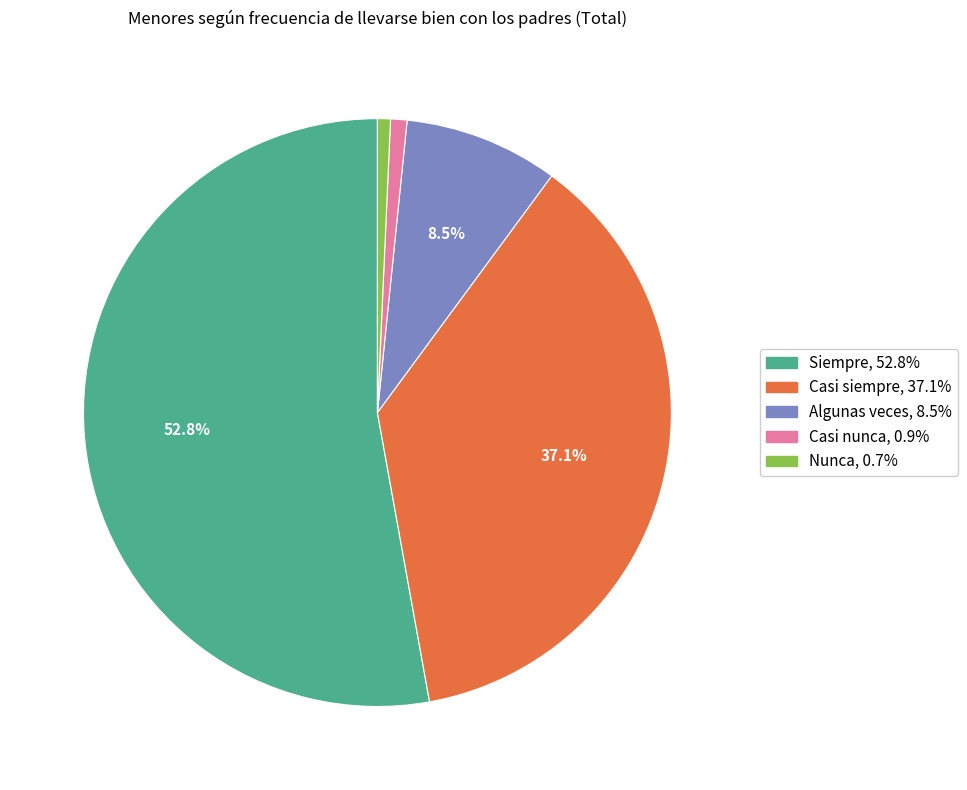

What is the largest slice in the pie chart?

Siempre